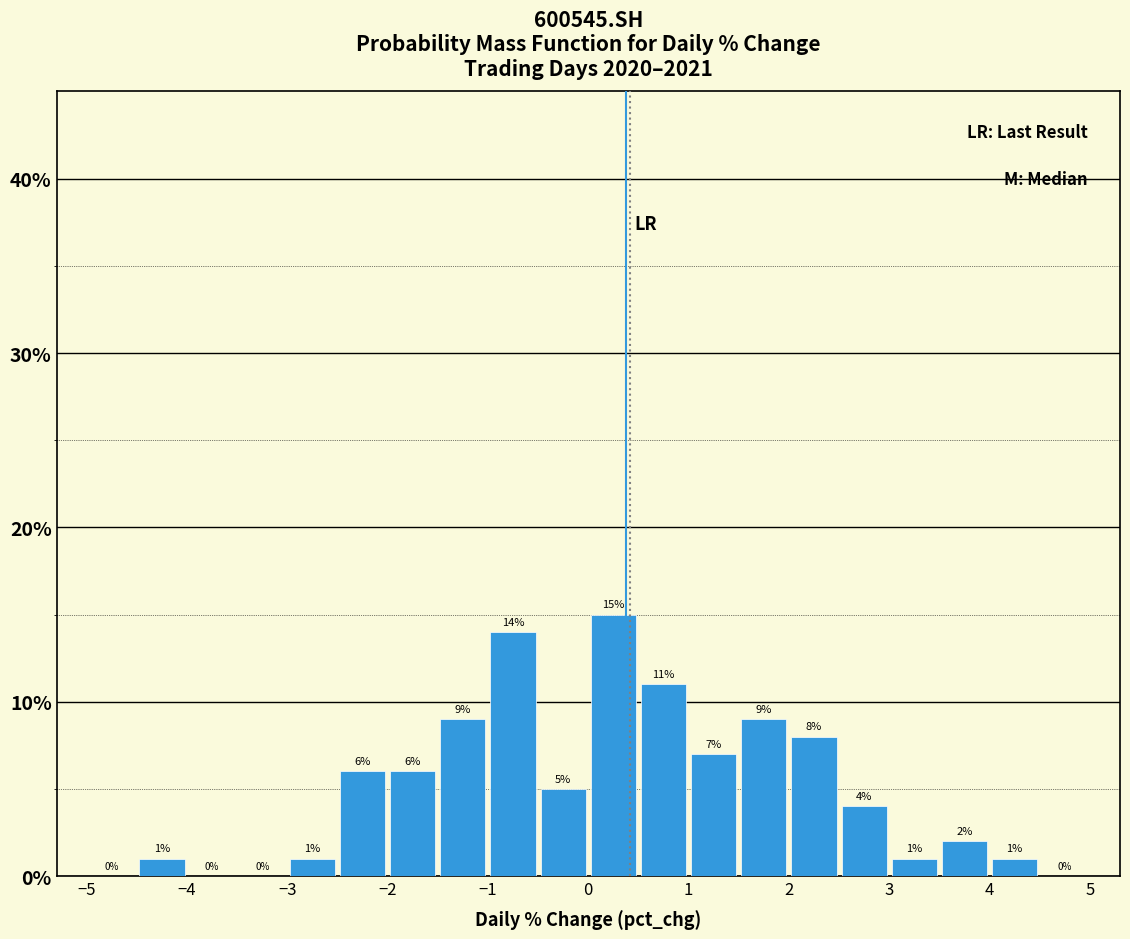

How tall is the bar that spans 1.0 to 1.5 on the x-axis?

7